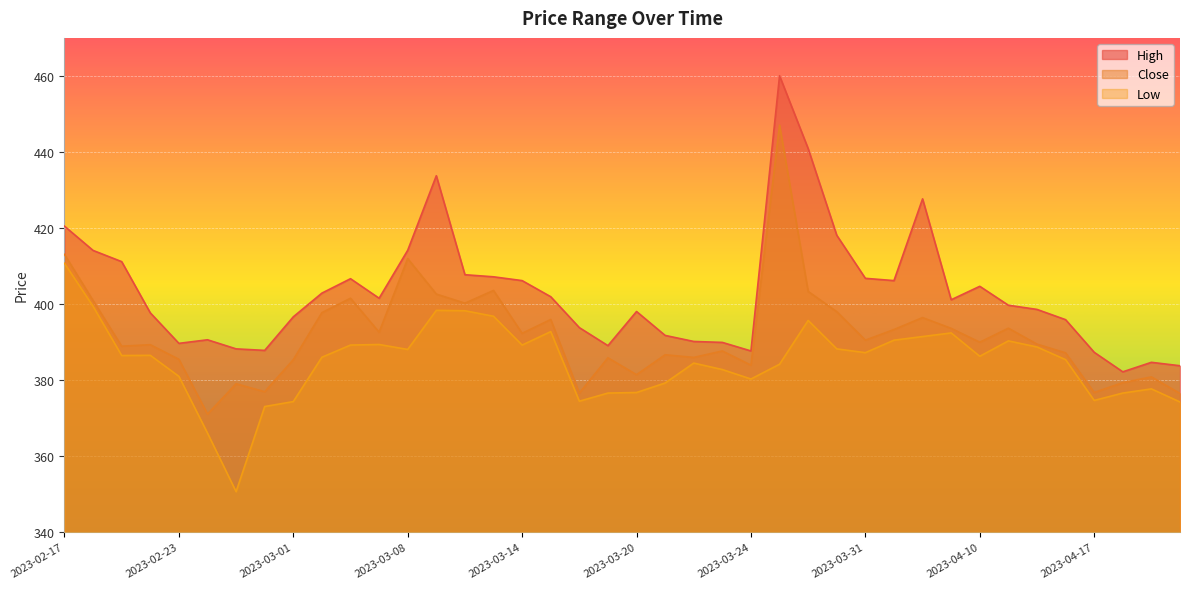

At 2023-03-14, list the series in order from smallest to largest.

Low, Close, High